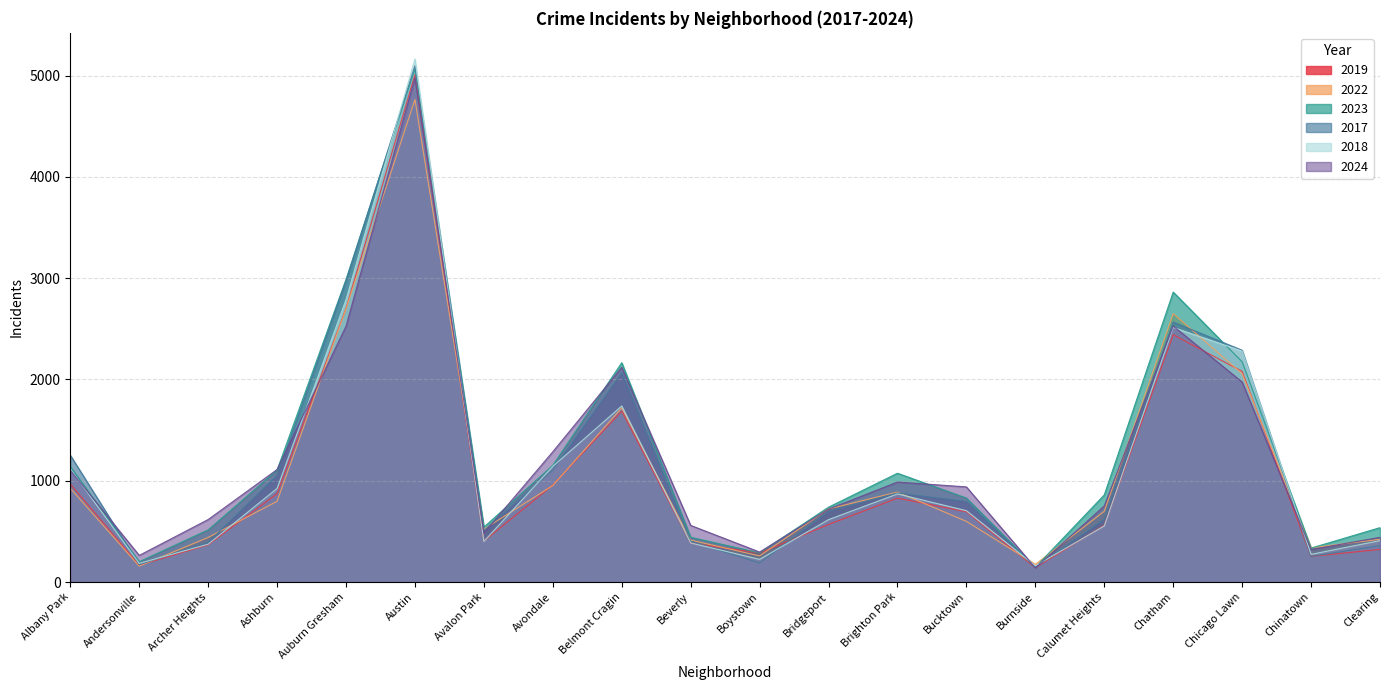

What is the sum of all 2022 values?

22195